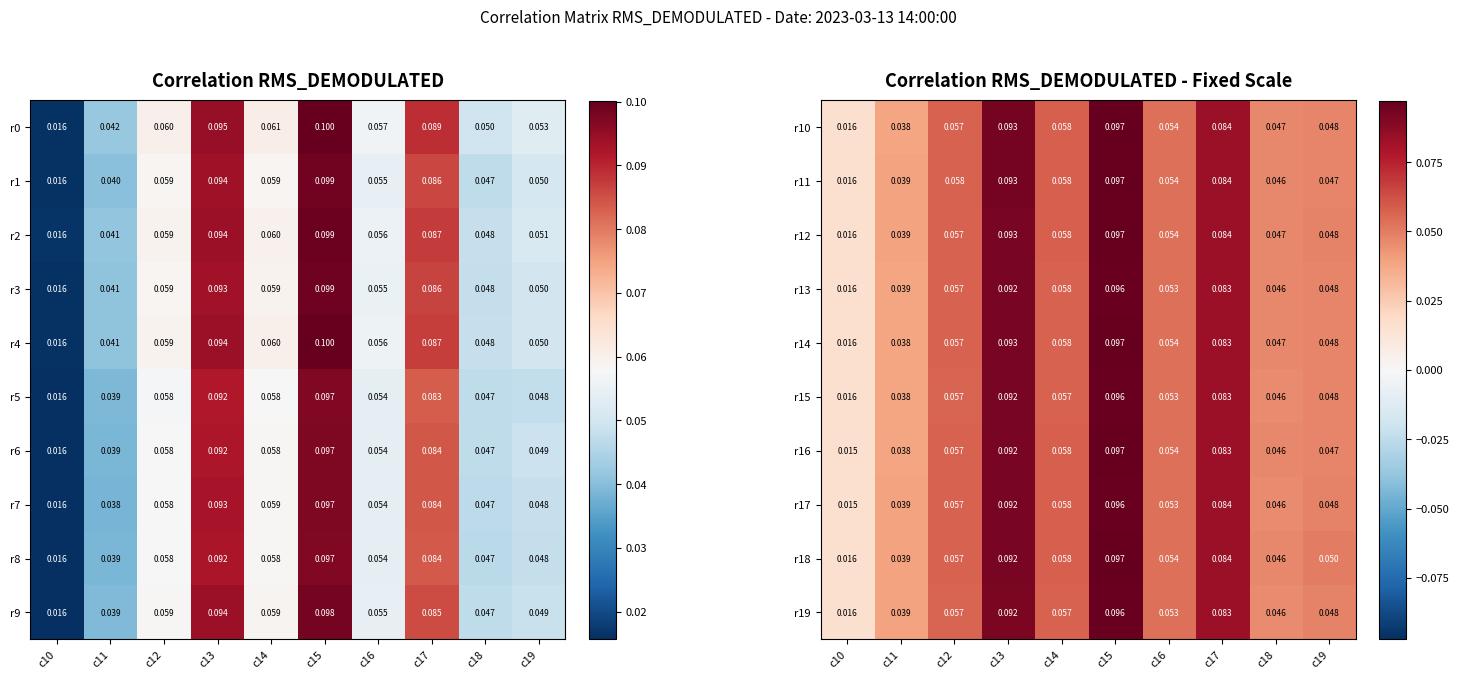

Count the number of categories in the chart.

10